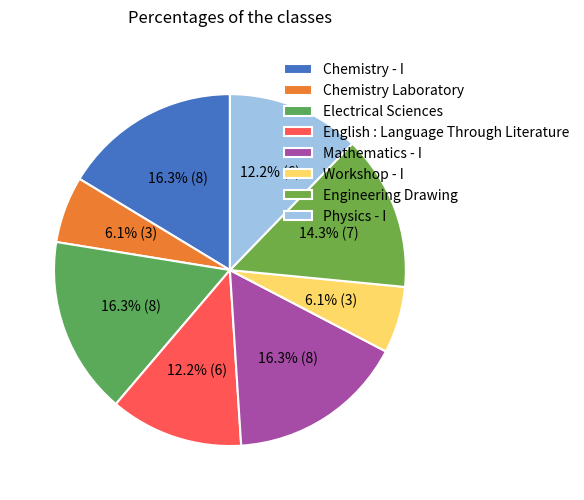

What is the smallest slice in the pie chart?

Chemistry Laboratory